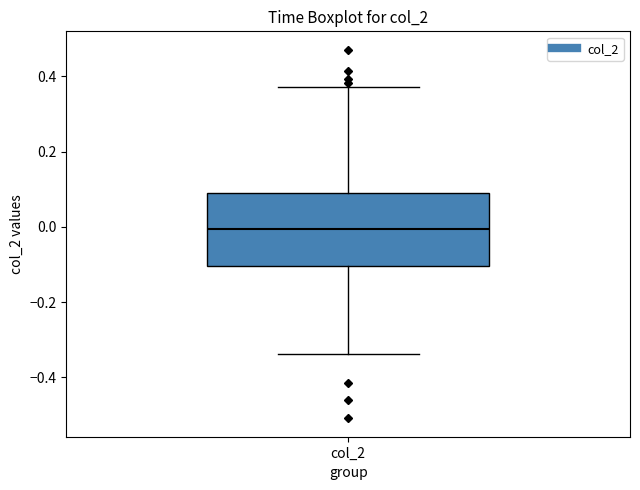

Read this box plot against the y-axis: the position of the median line, the range covered by the box, and the ends of both whiskers. The values are not printed on the chart, so give them approximately, as read against the axis.

median 0.00, box -0.10 to 0.08, whiskers -0.34 to 0.38